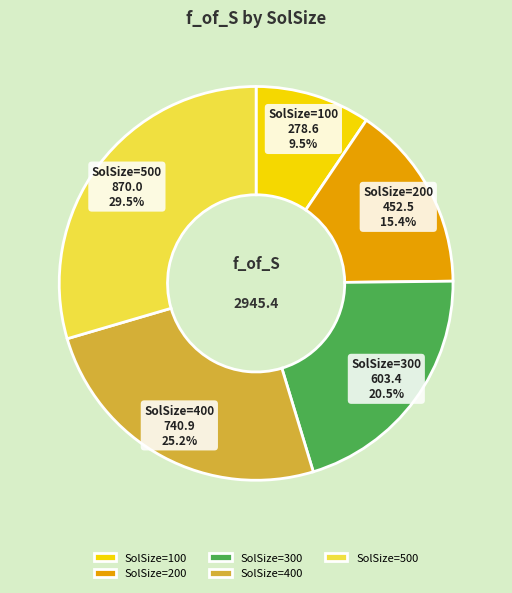

Combined, what portion of the pie is SolSize=500 and SolSize=200?

44.9%